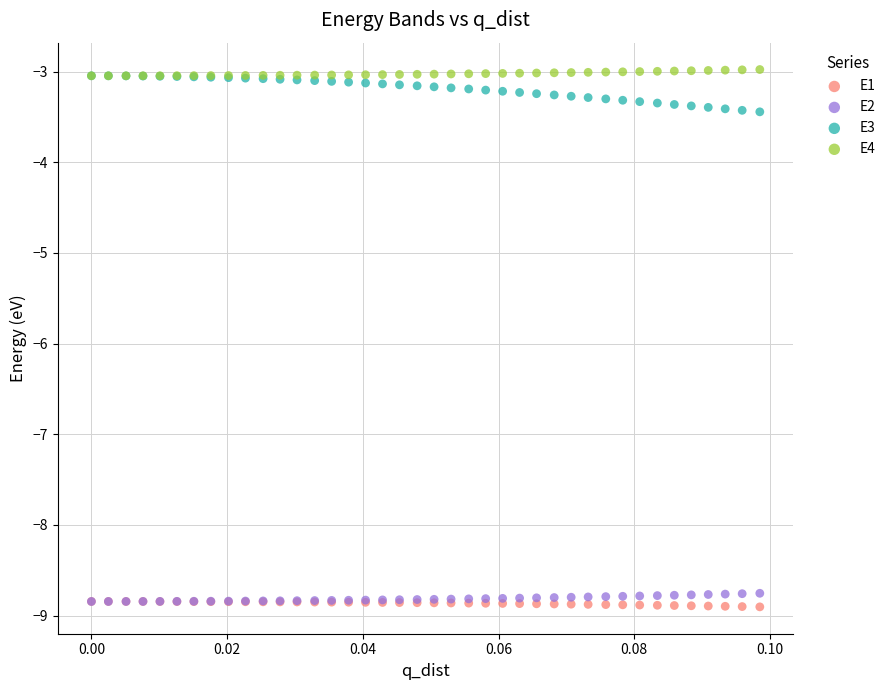

Which series contains the lowest Y value?

E1